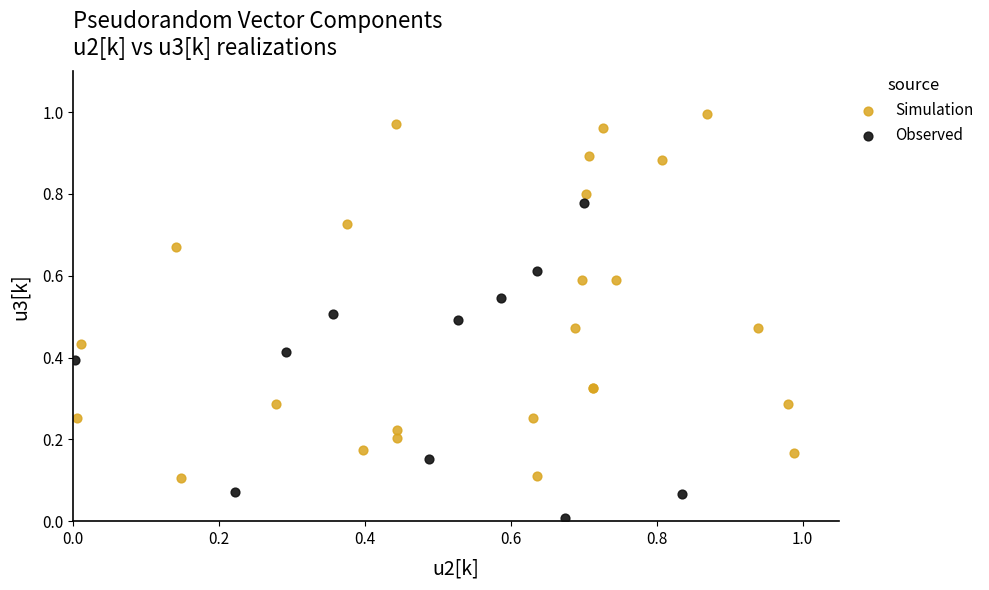

Which series has the largest Y range (max minus min)?

Simulation